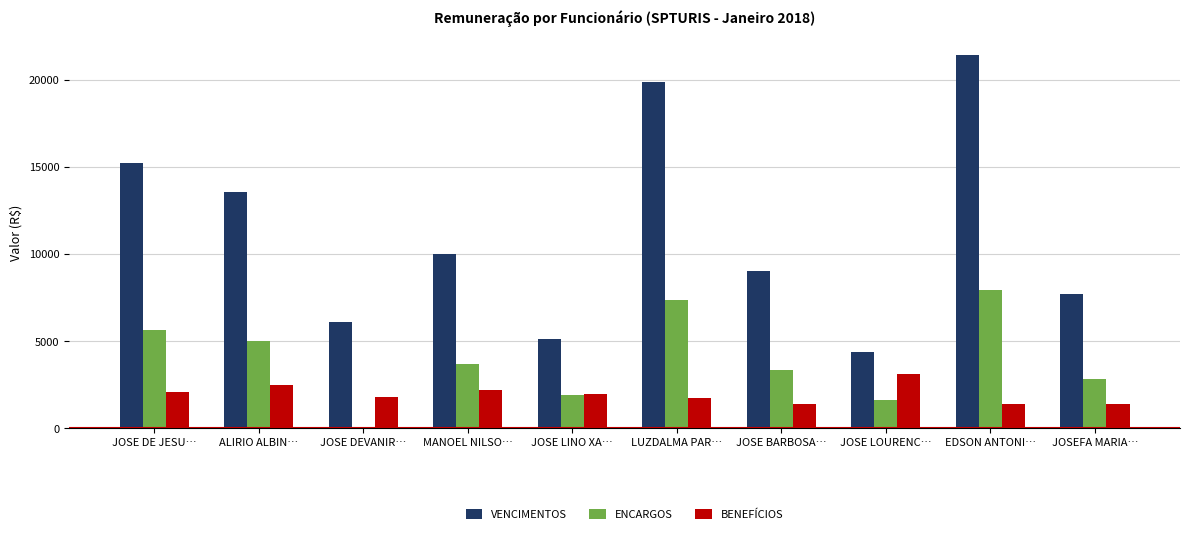

Which category has the highest value across all series?

EDSON ANTONI…